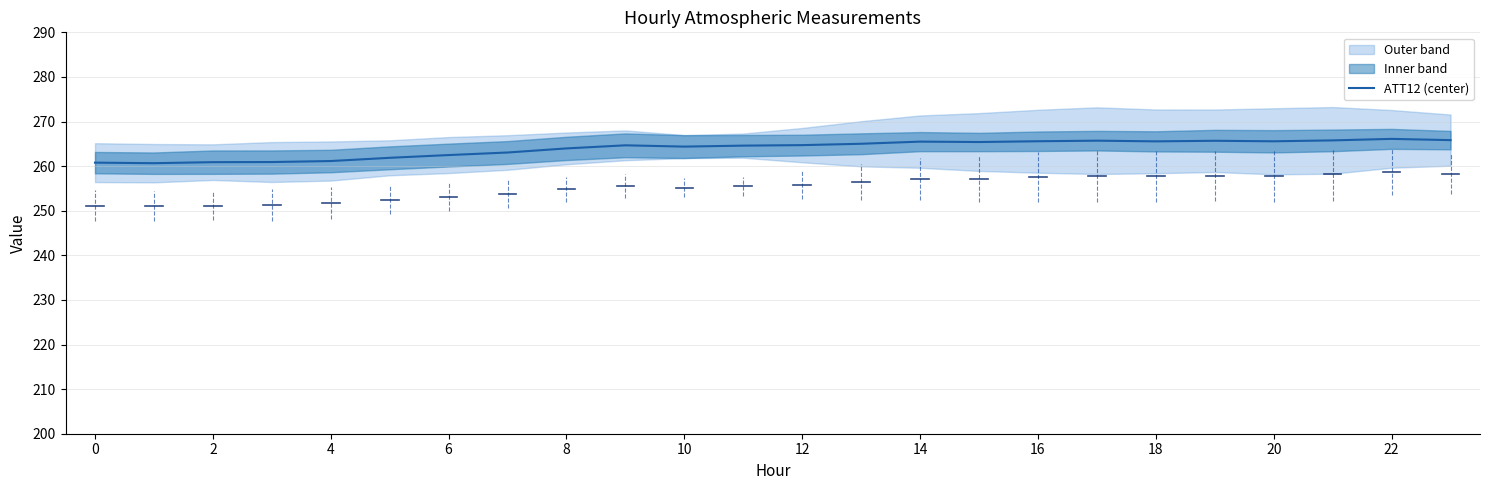

Reading left to right, transcribe all the data shown in this chart.

260.8	260.7	260.9	260.9	261.1	261.9	262.5	263.1	264.0	264.7	264.4	264.6	264.7	265.0	265.5	265.4	265.6	265.7	265.6	265.7	265.6	265.8	266.1	265.8